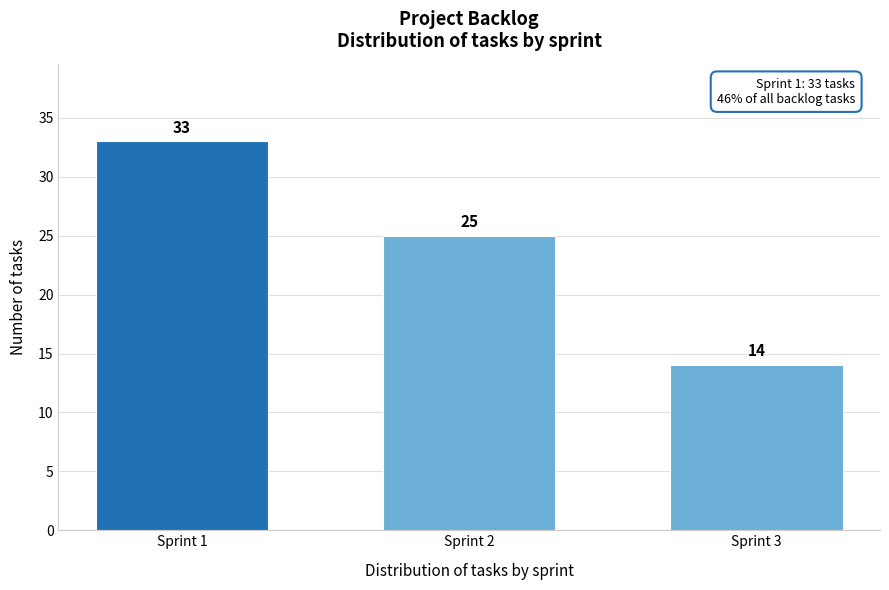

Reading right to left, transcribe all the data shown in this chart.

Sprint 3=14	Sprint 2=25	Sprint 1=33